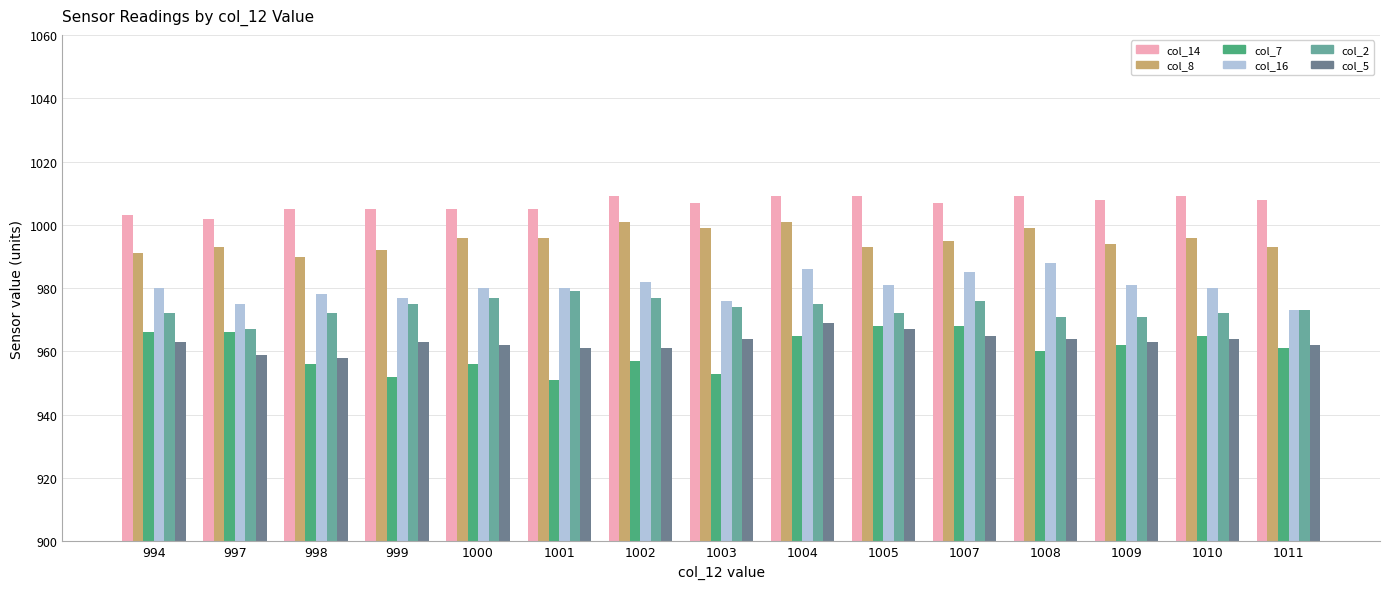

What is the average value of the col_2 series?

974